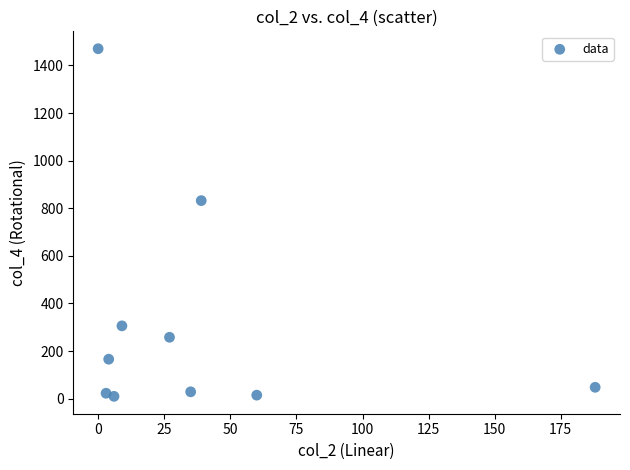

What Y value in the scatter plot is closest to 740?

832